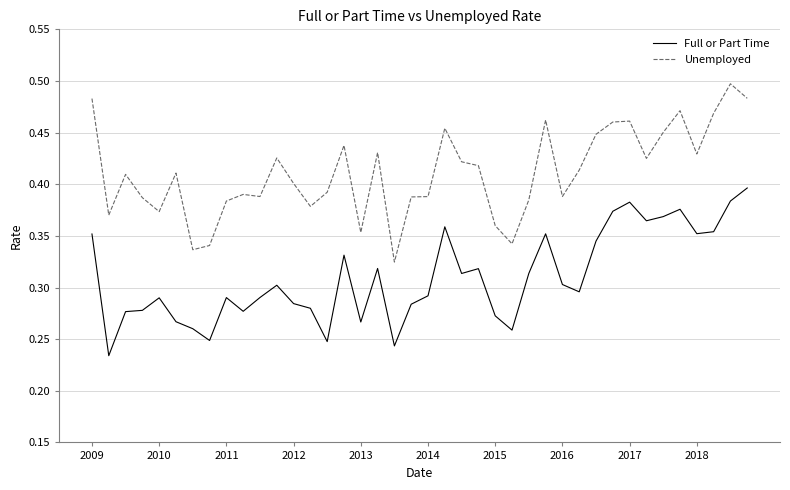

Count the Full or Part Time values in the range 0 to 1.

40